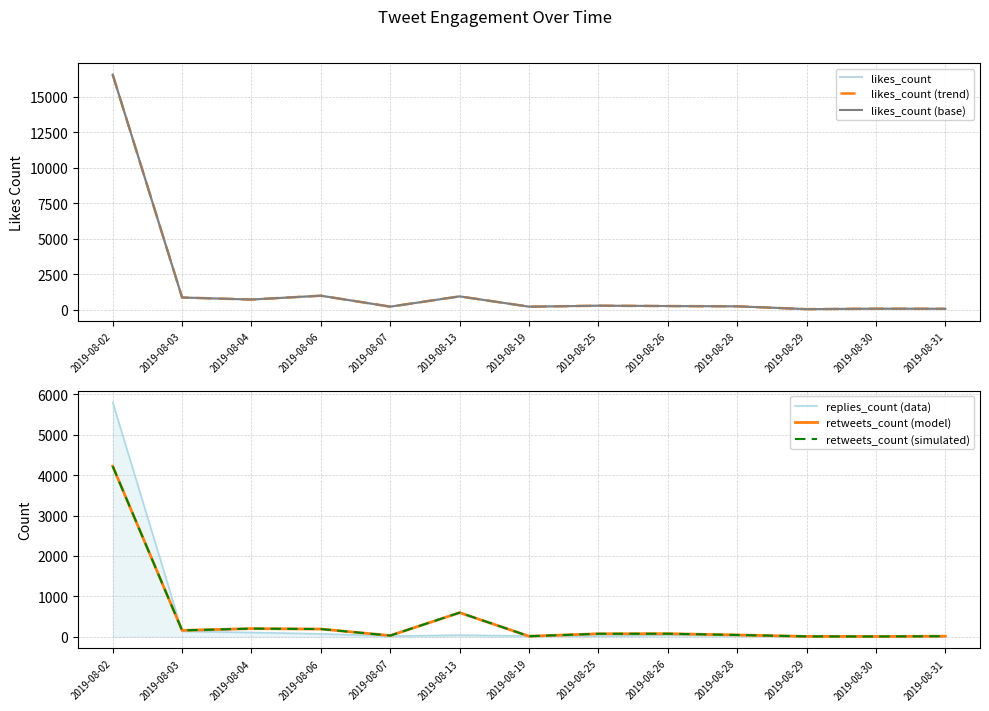

At which category does the chart reach its minimum across all series?

2019-08-29